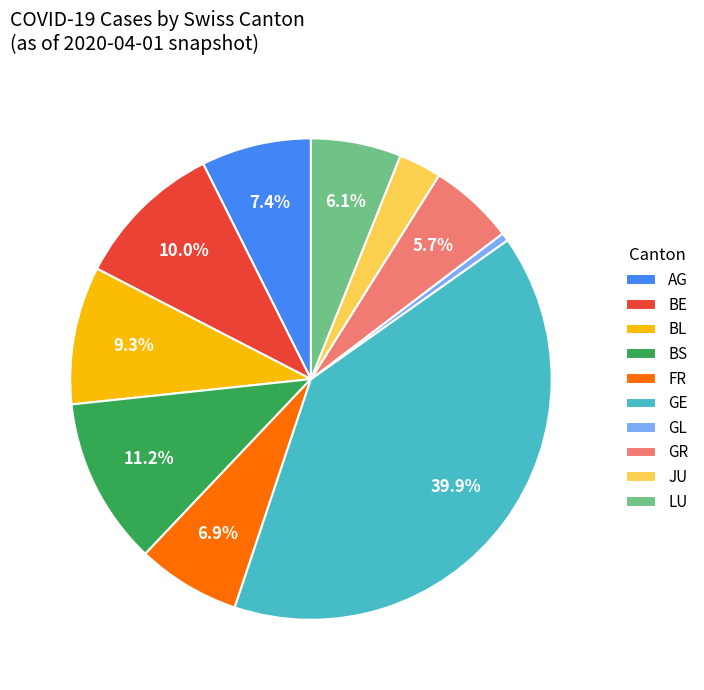

Is there any slice that represents more than half of the pie?

No